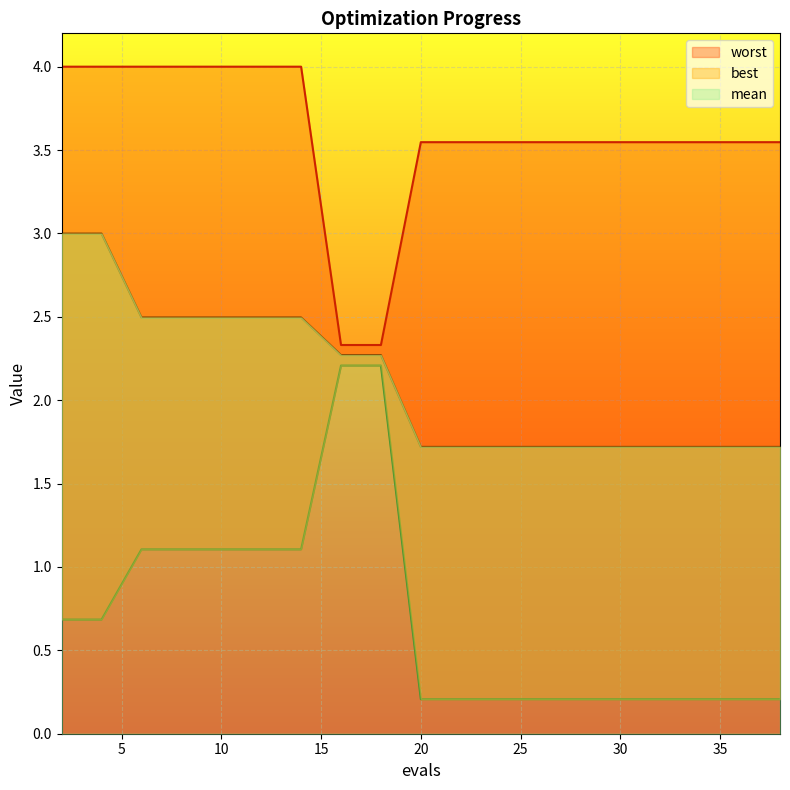

How many values in the worst series are below 3?

2